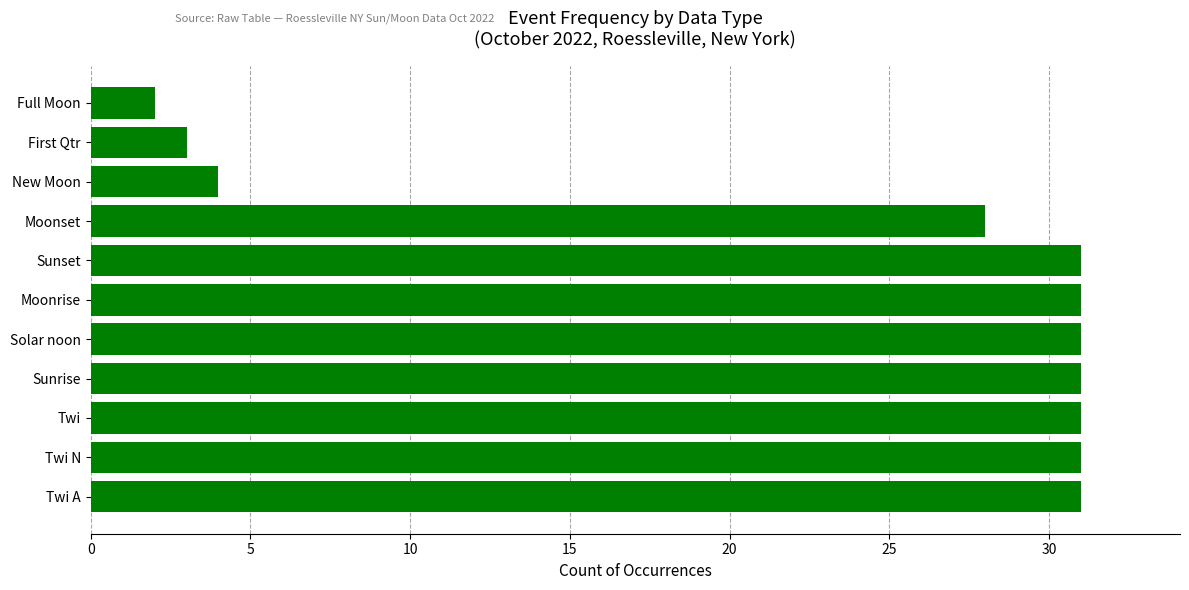

Between Sunset and New Moon, which is larger?

Sunset